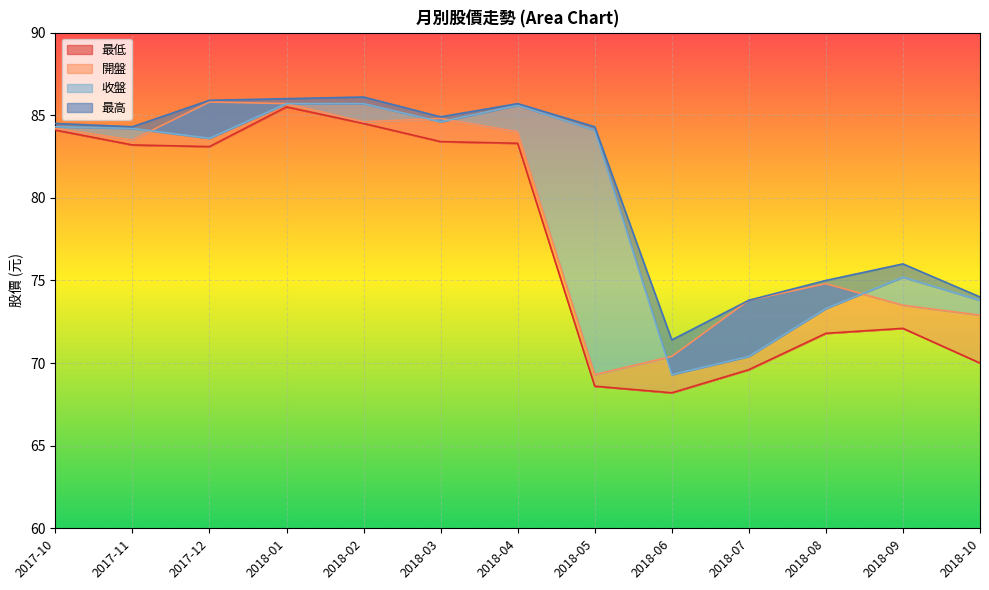

What are all the series names shown in the legend?

最低, 開盤, 收盤, 最高